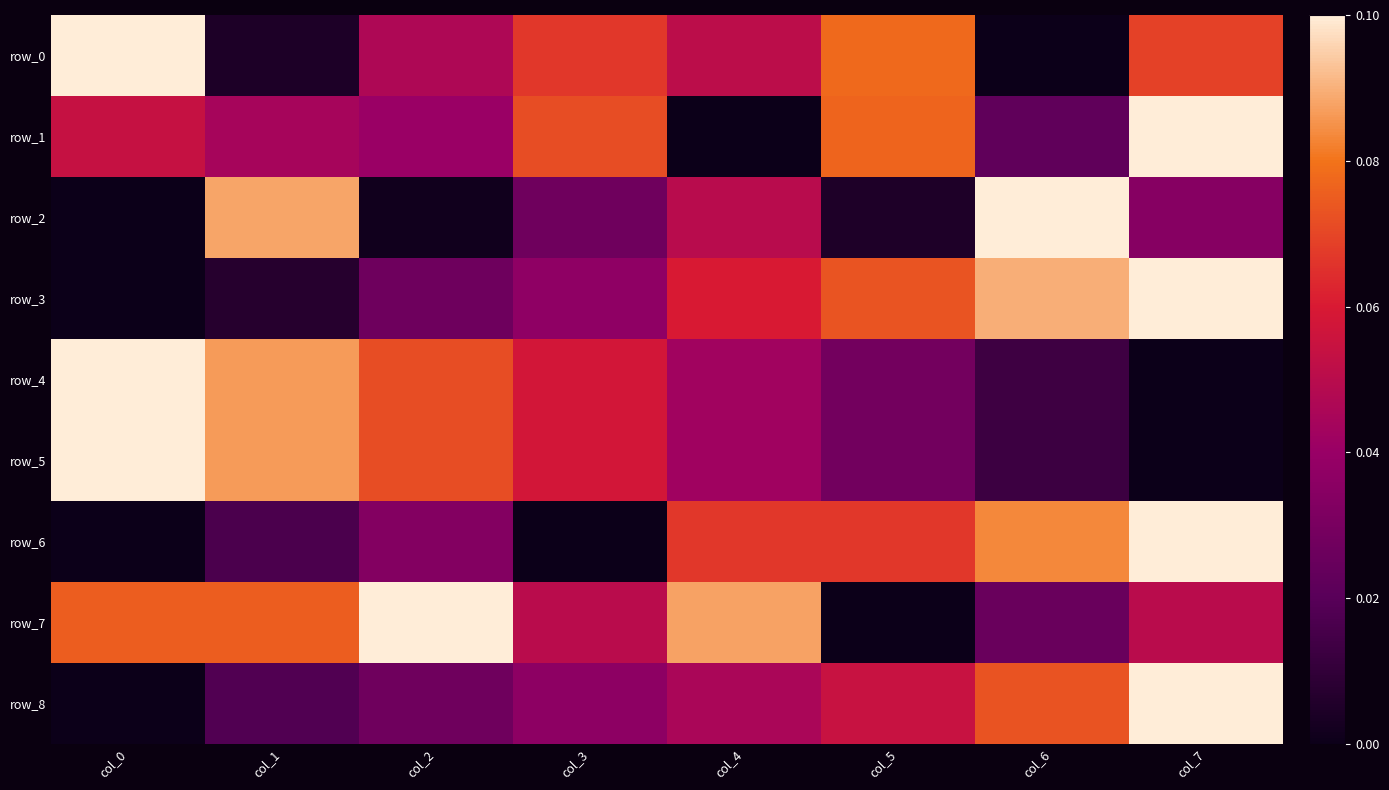

At how many categories does at least one series exceed 0?

8